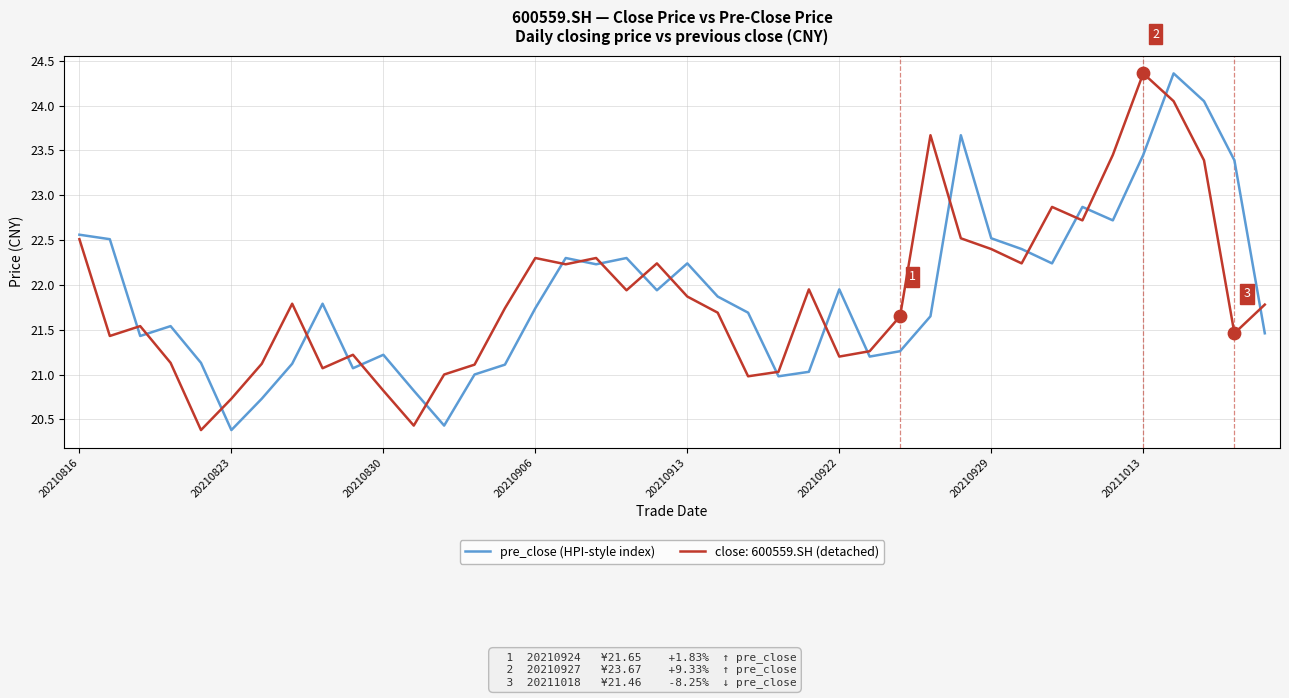

What is the maximum value shown in the chart?

24.4